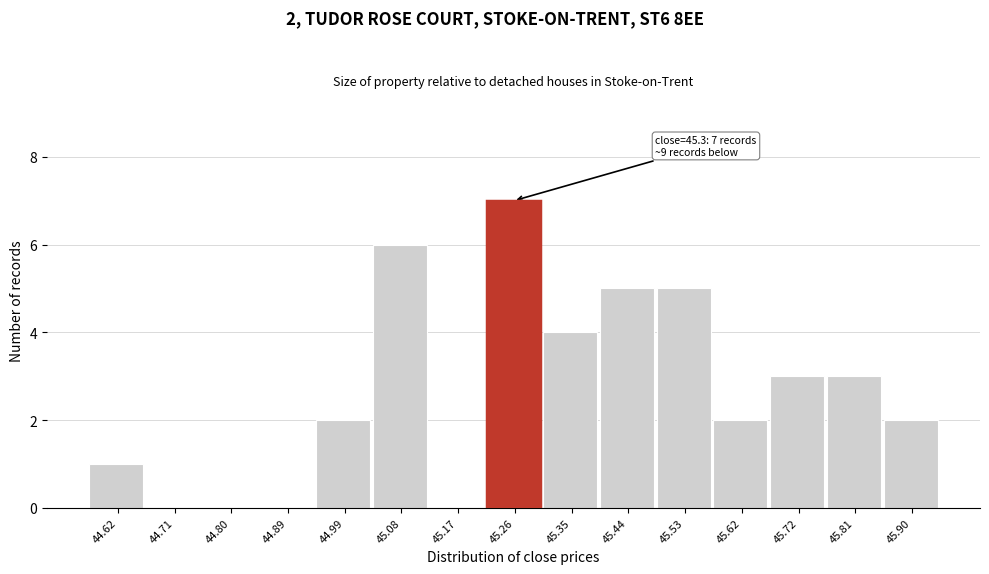

Reading left to right, list all the values displayed in this chart.

44.62=1	44.71=0	44.80=0	44.89=0	44.99=2	45.08=6	45.17=0	45.26=7	45.35=4	45.44=5	45.53=5	45.62=2	45.72=3	45.81=3	45.90=2